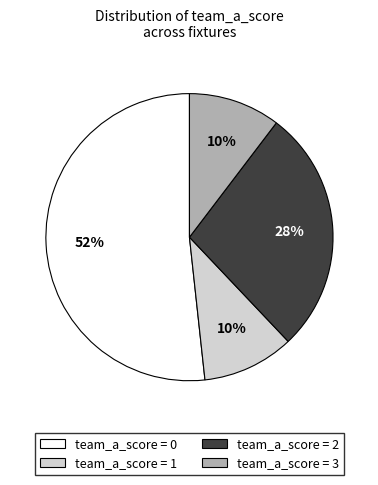

Is it true that team_a_score = 1 is 23% of the pie?

False